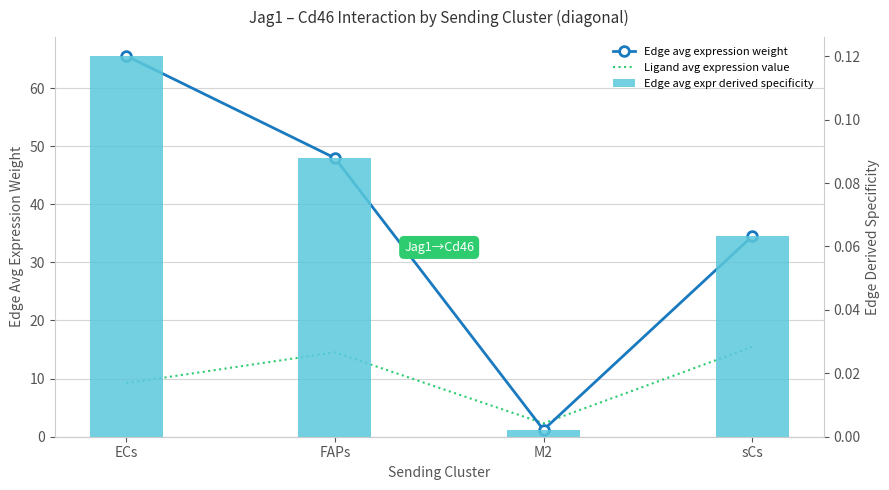

At FAPs, list the series in order from largest to smallest.

Edge avg expression weight, Ligand avg expression value, Edge avg expr derived specificity